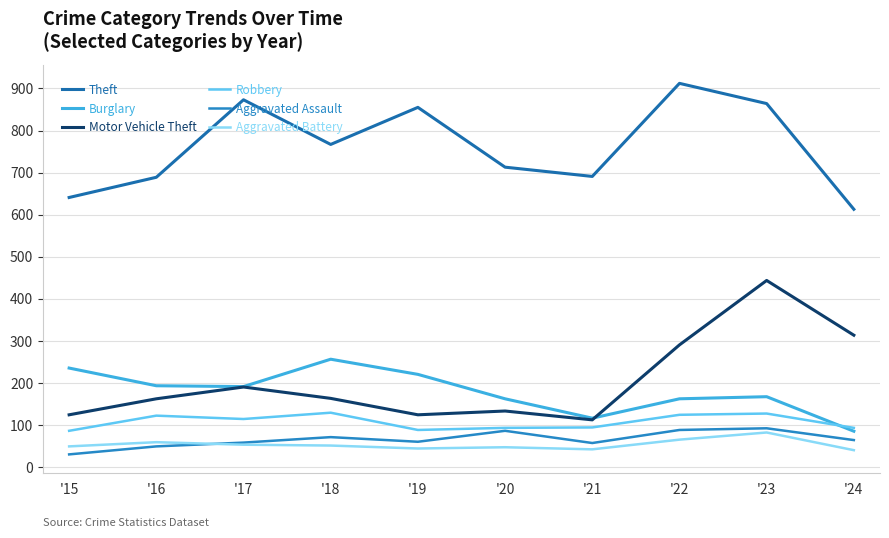

True or false: Theft and Robbery cross at least once.

False